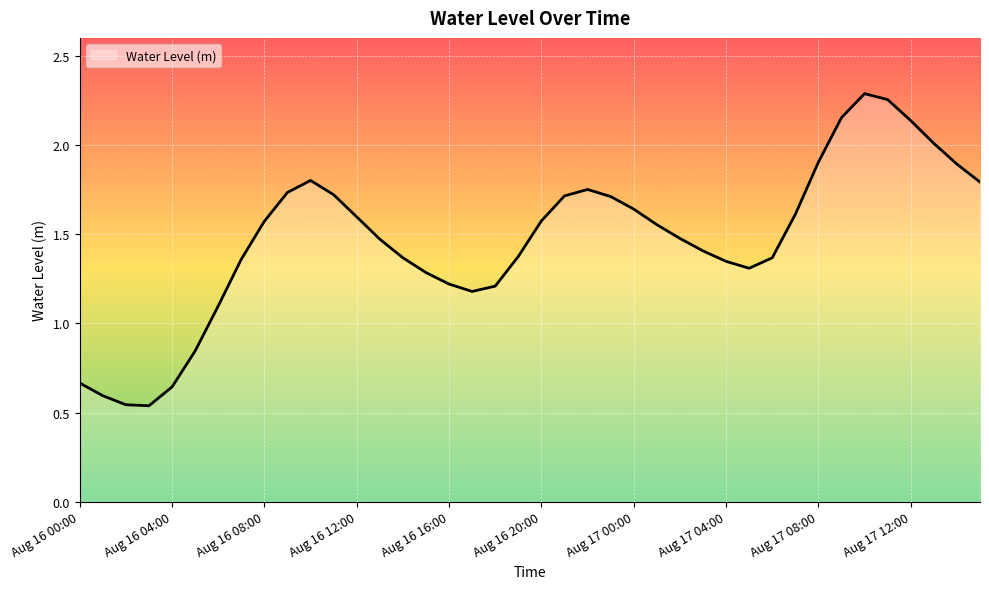

True or false: there are more than 2 points higher than both neighbors.

True